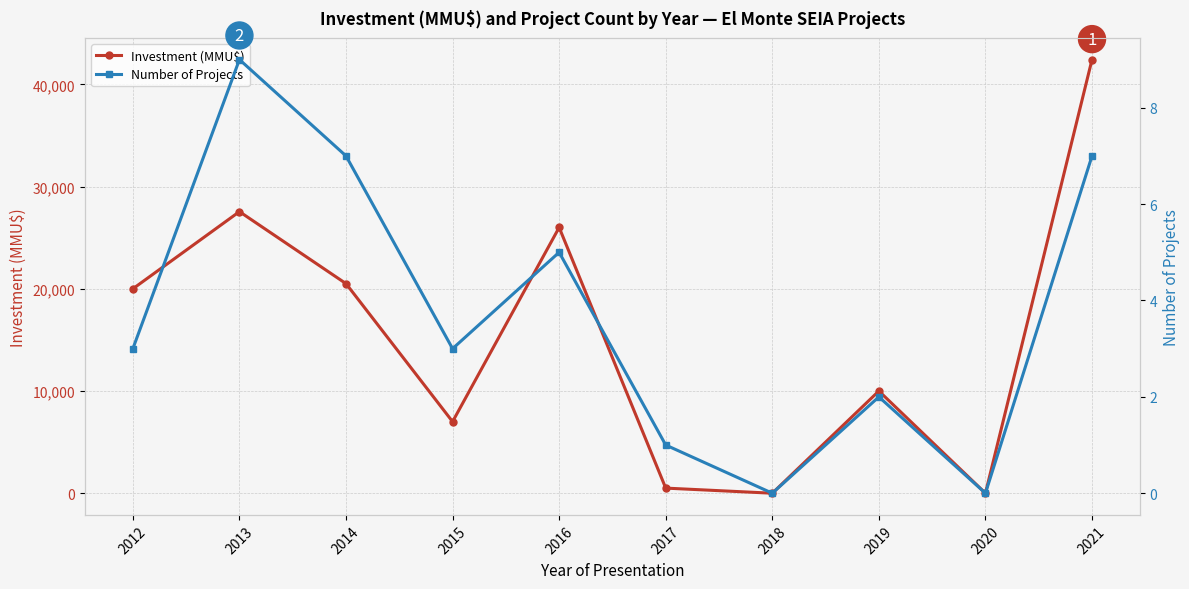

Rank the series by their average value, from highest to lowest.

Investment (MMU$), Number of Projects